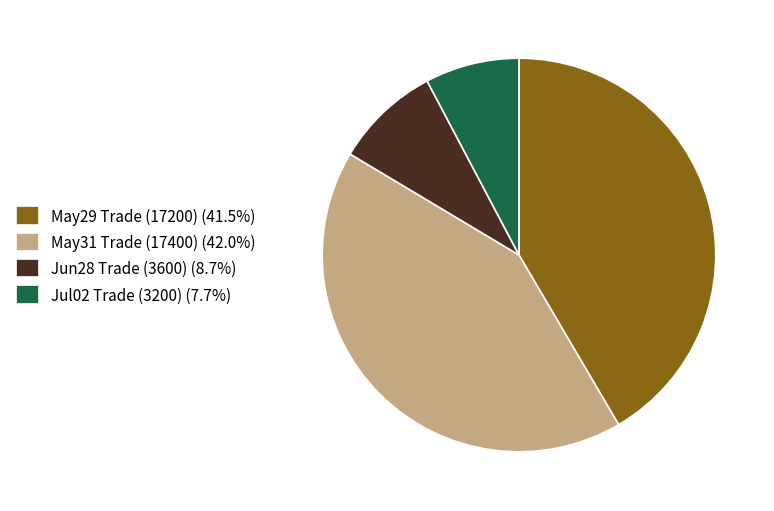

Does any single category account for the majority?

No